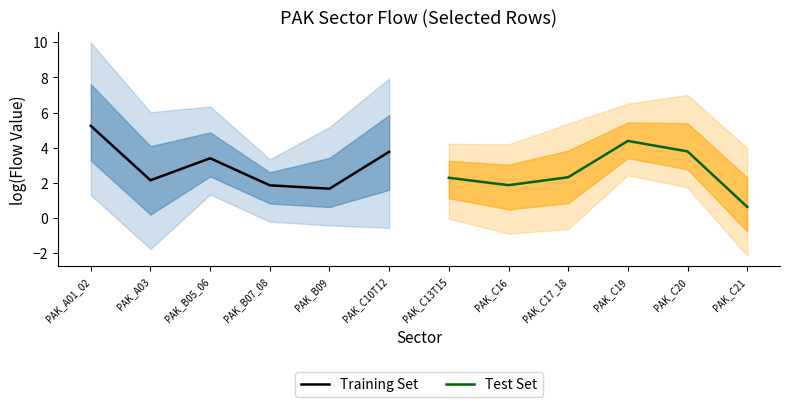

The Training Set series shows 1.0 at PAK_B09. True or false?

False